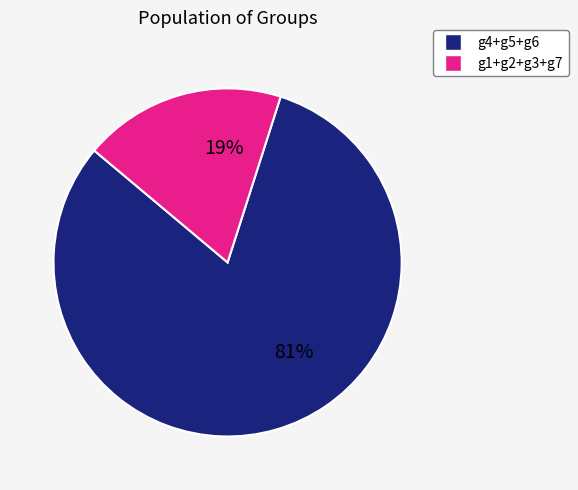

Does any single category account for the majority?

Yes